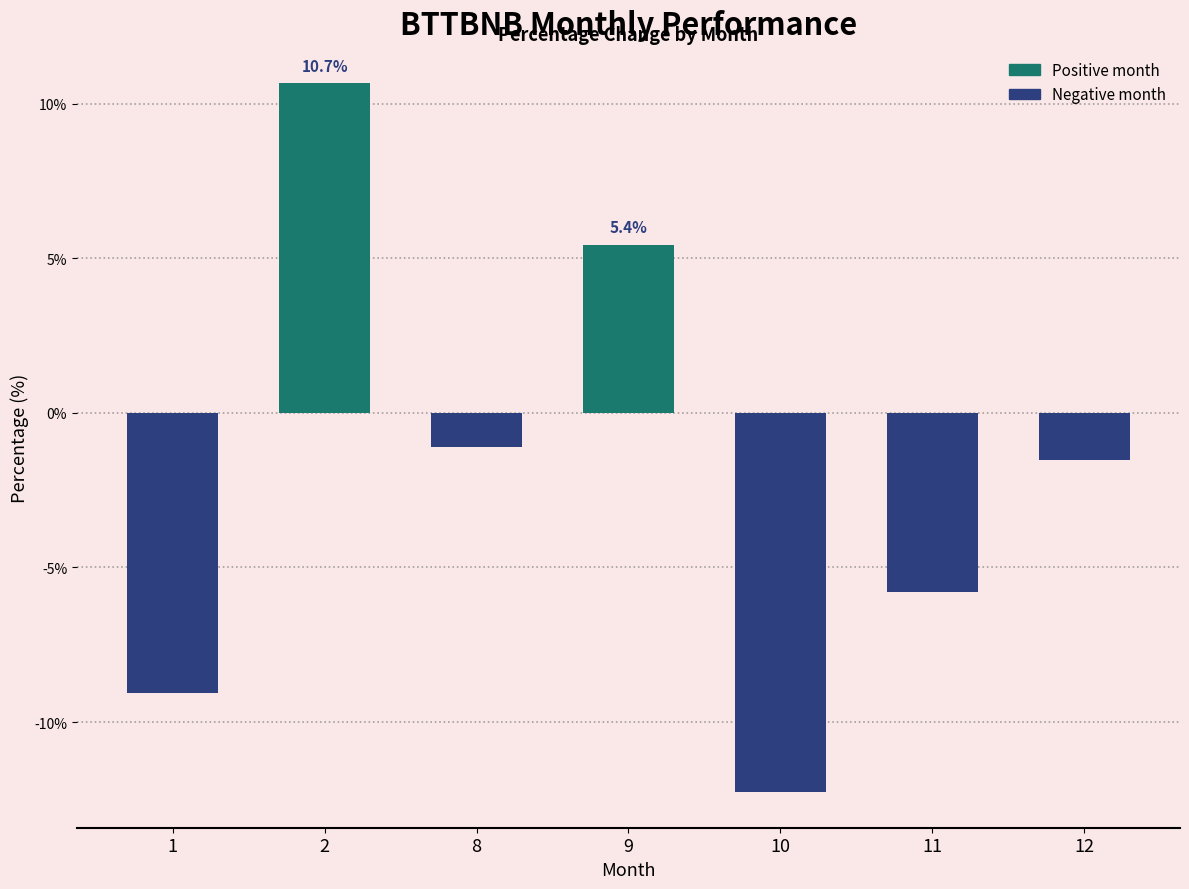

What is the approximate value at 8?

-1.1